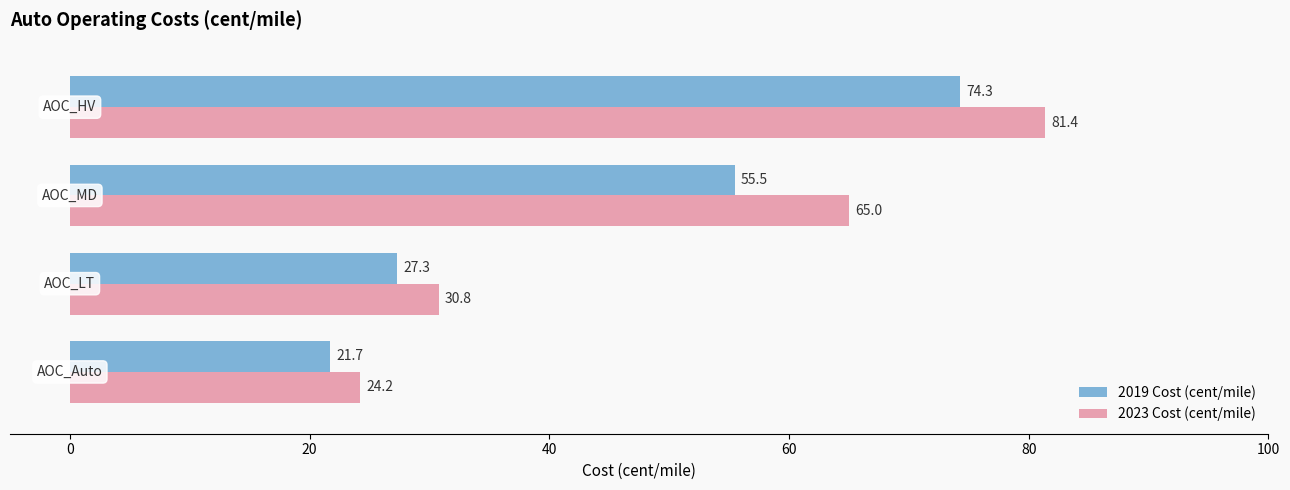

What is the maximum value for 2019 Cost (cent/mile)?

74.3